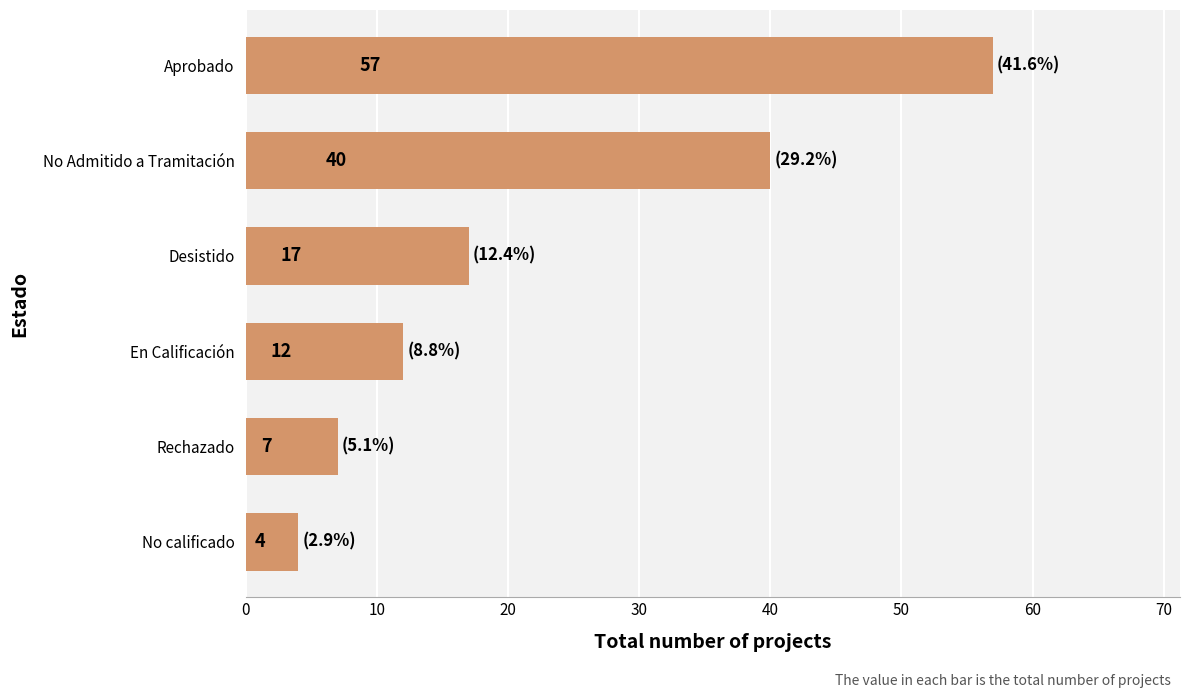

Which has a higher value, En Calificación or Rechazado?

En Calificación